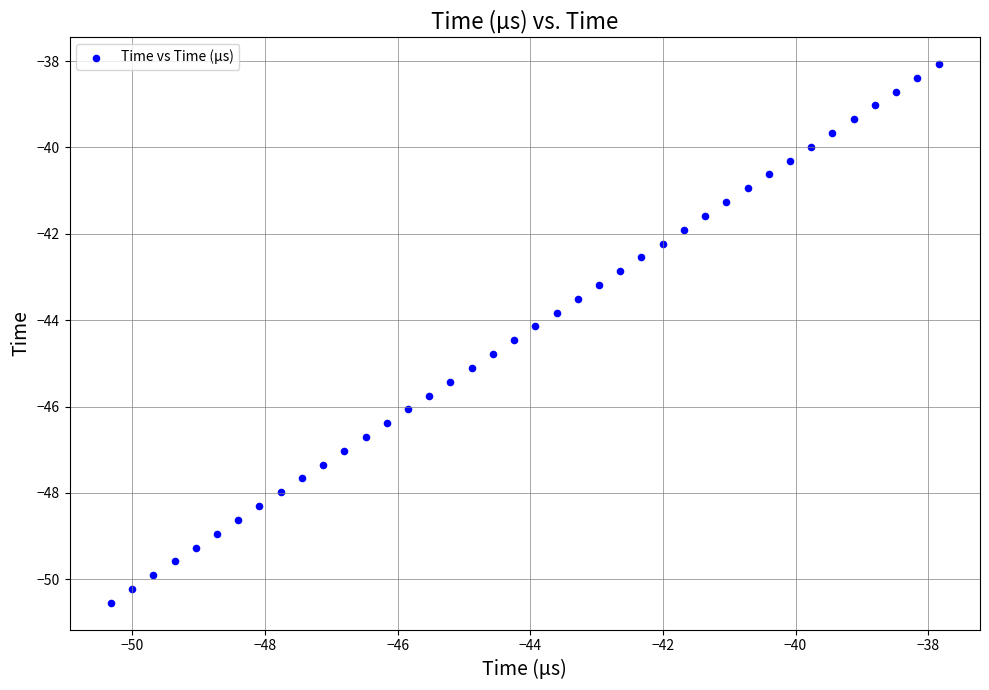

What is the range of Y values (max minus min)?

12.5